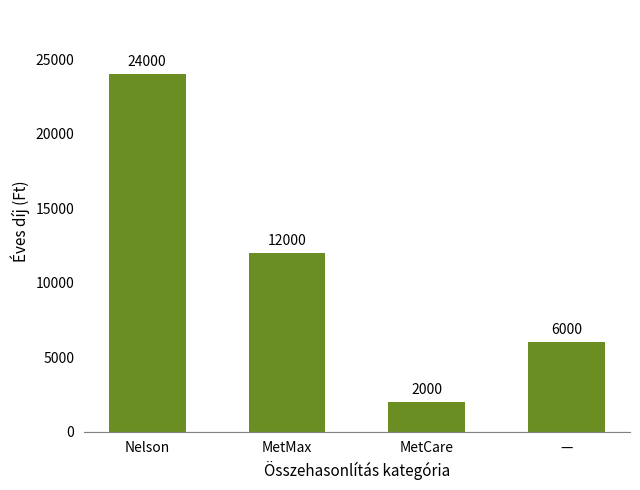

Reading left to right, transcribe all the data shown in this chart.

Nelson=24000	MetMax=12000	MetCare=2000	—=6000